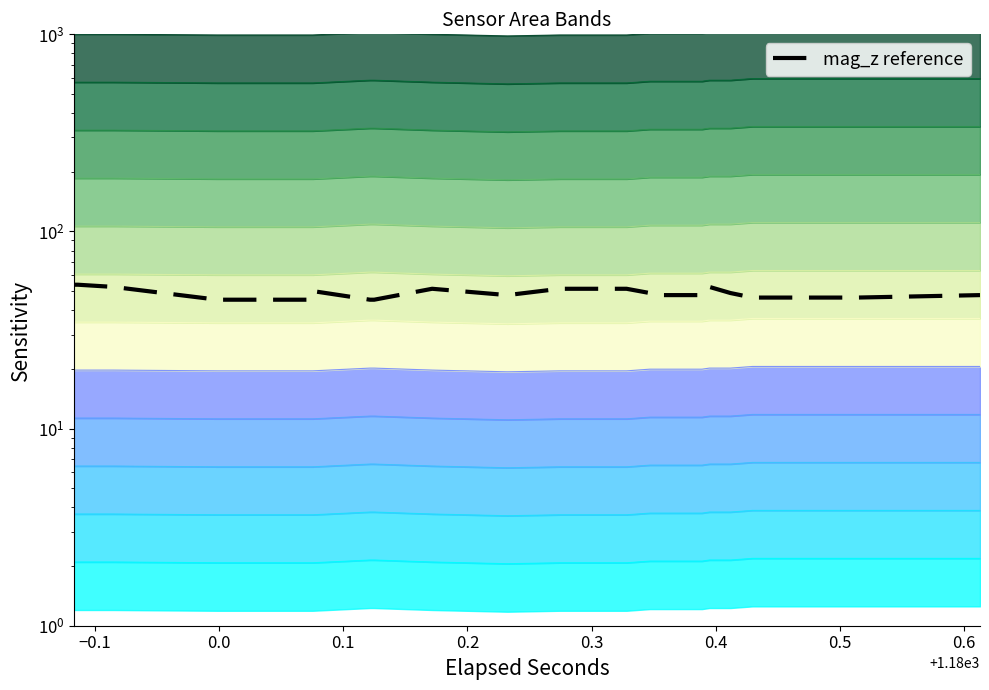

What is the sum of all values?

975.8